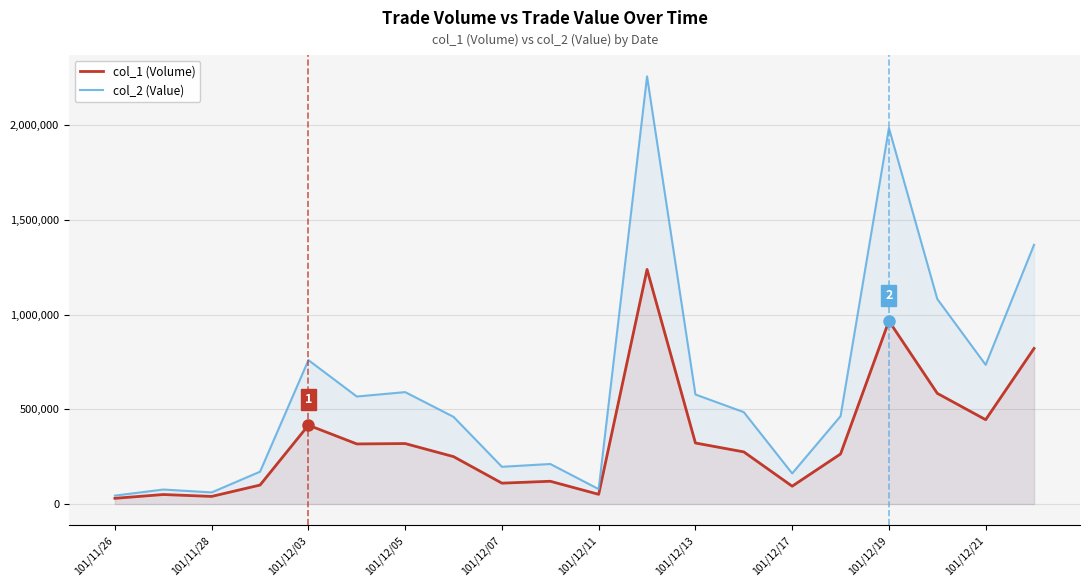

The value of col_1 (Volume) at 101/12/21 is 66225. True or false?

False